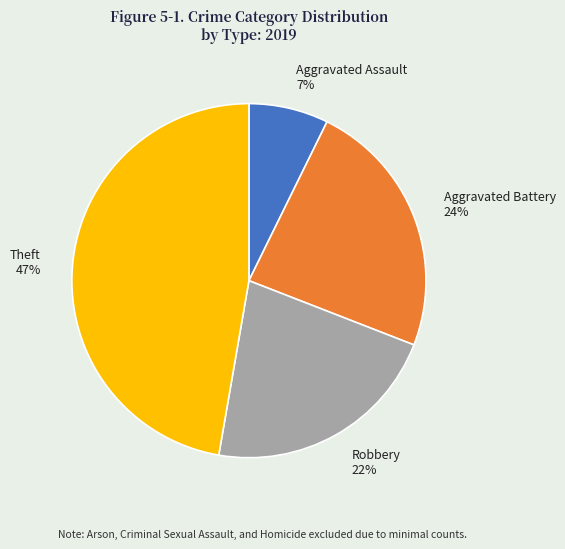

How many segments does this pie chart have?

4